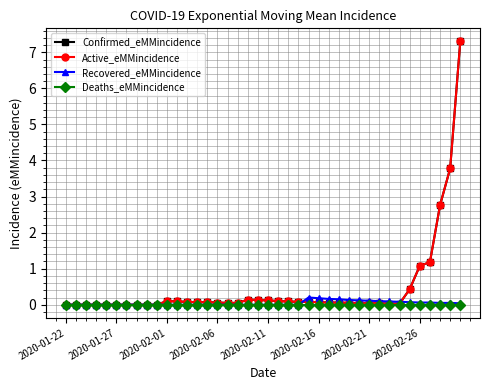

At which label does Recovered_eMMincidence reach its minimum?

2020-01-22